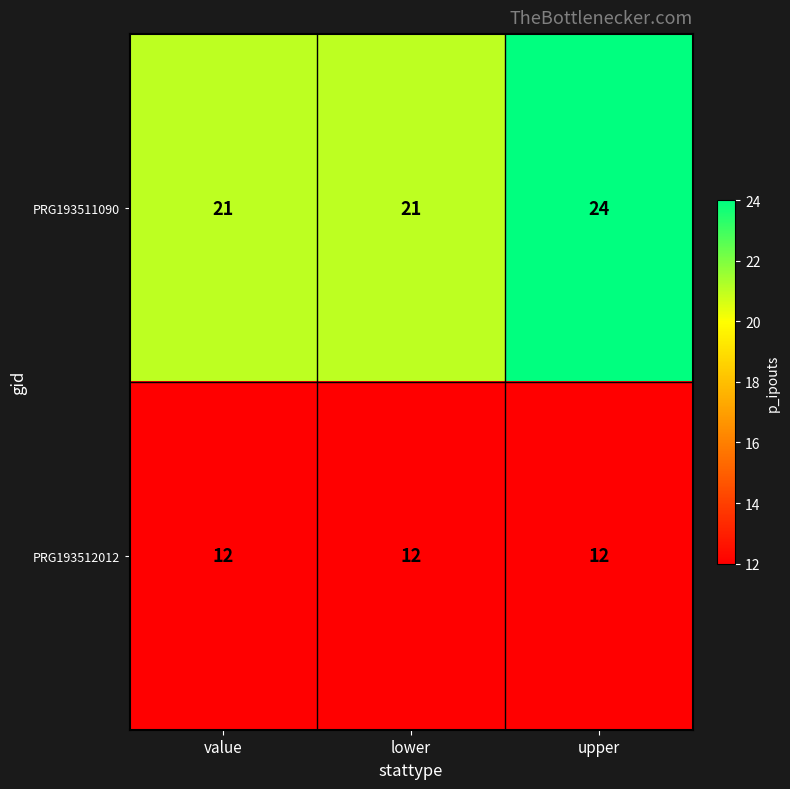

What is the spread (max minus min) of values at upper?

12